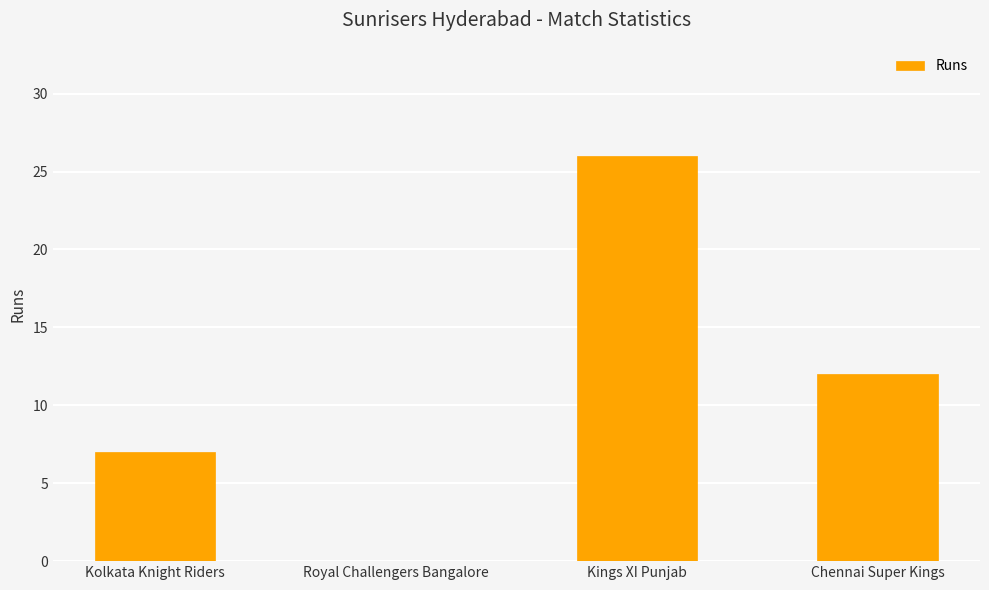

Which has a higher value, Chennai Super Kings or Royal Challengers Bangalore?

Chennai Super Kings